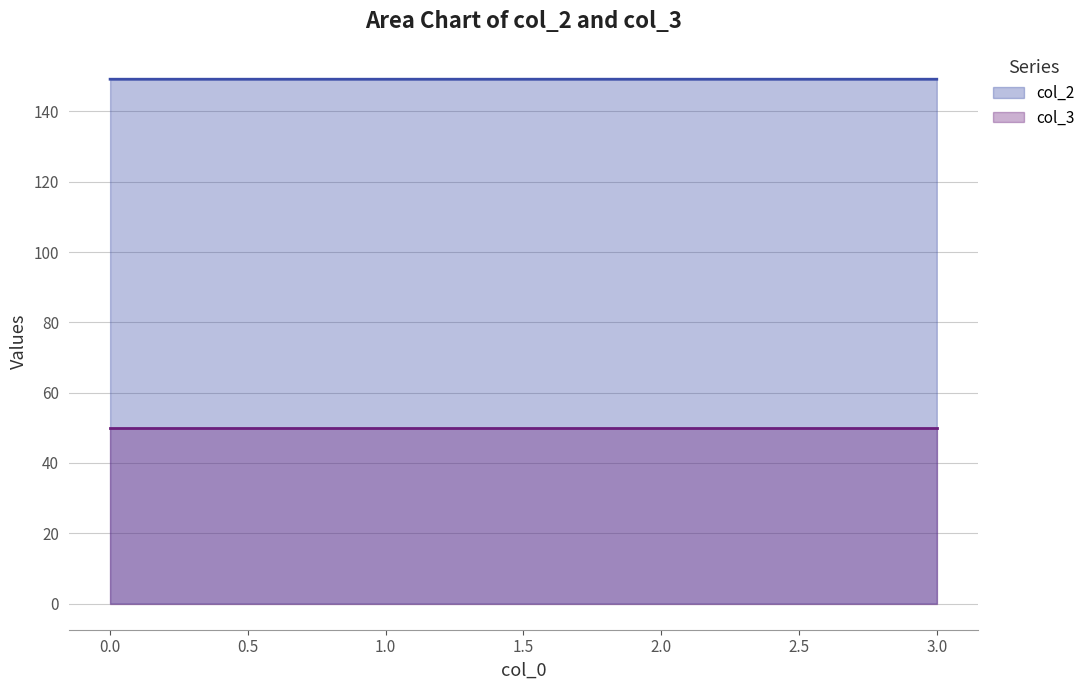

What is the average value of the col_2 series?

149.2